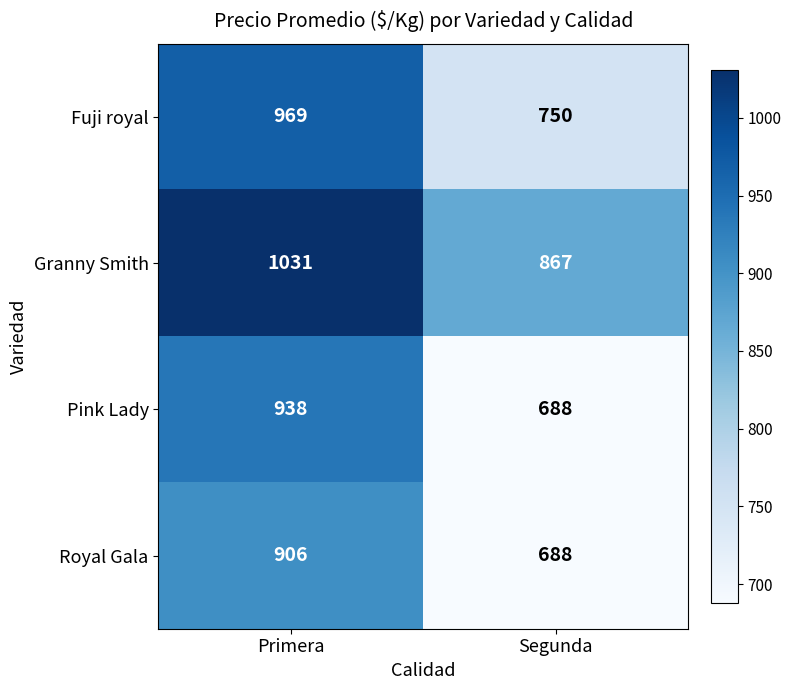

What is the difference between the highest and lowest values at Primera?

125